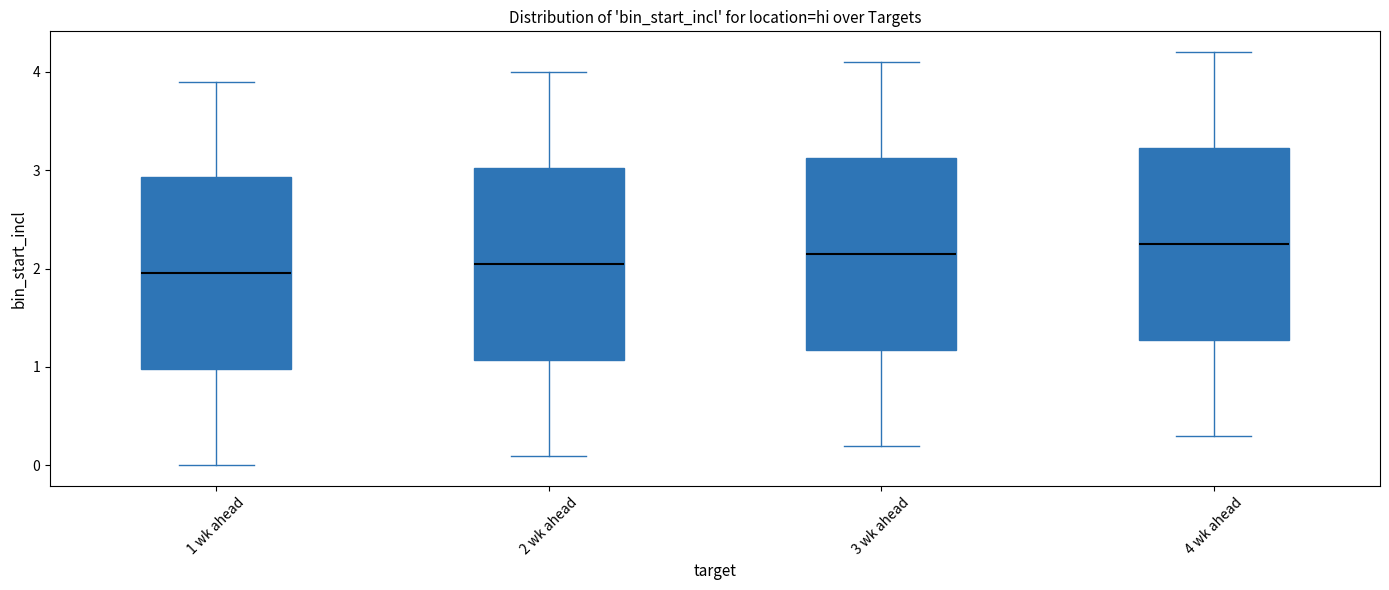

Reading left to right, read every box against the y-axis: the position of its median line, the range the box covers, and the ends of its whiskers. The values are not printed on the chart, so give them approximately, as read against the axis.

1 wk ahead: median 2.0, box 1.0 to 2.9, whiskers 0.0 to 3.9
2 wk ahead: median 2.1, box 1.1 to 3.0, whiskers 0.1 to 4.0
3 wk ahead: median 2.2, box 1.2 to 3.1, whiskers 0.2 to 4.1
4 wk ahead: median 2.3, box 1.3 to 3.2, whiskers 0.3 to 4.2